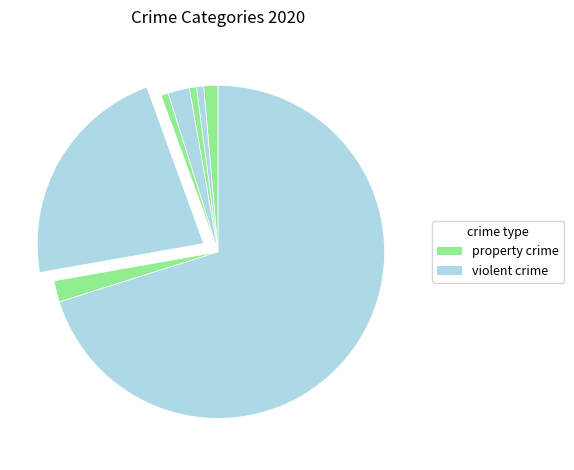

Does any single category account for the majority?

Yes